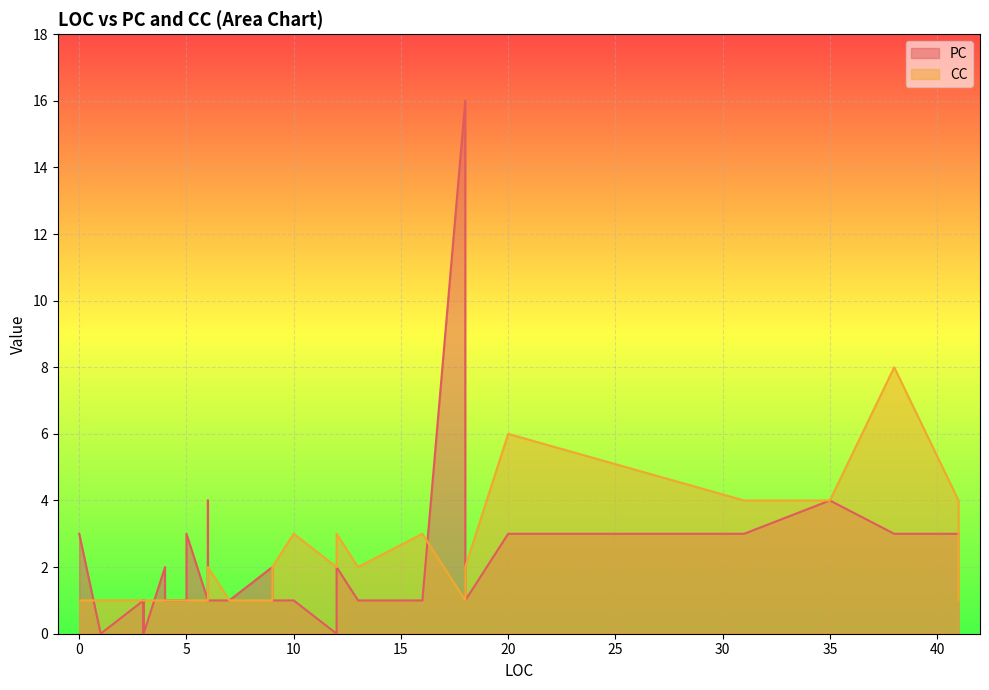

Which has a higher value, 18 or 3?

18